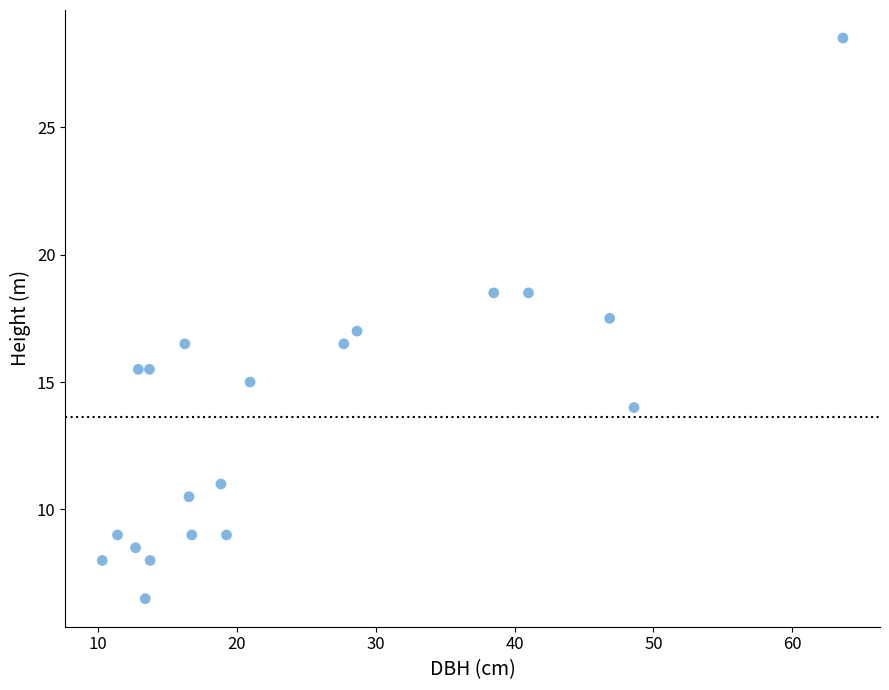

What is the range of X values (max minus min)?

53.3